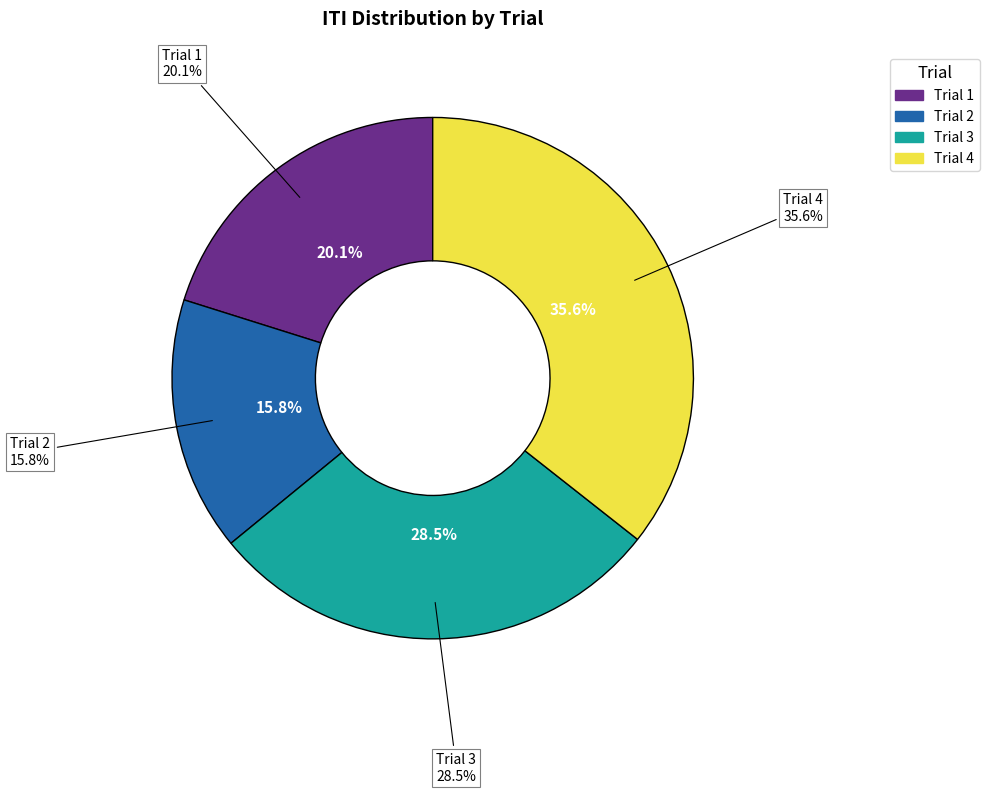

Does any single category account for the majority?

No